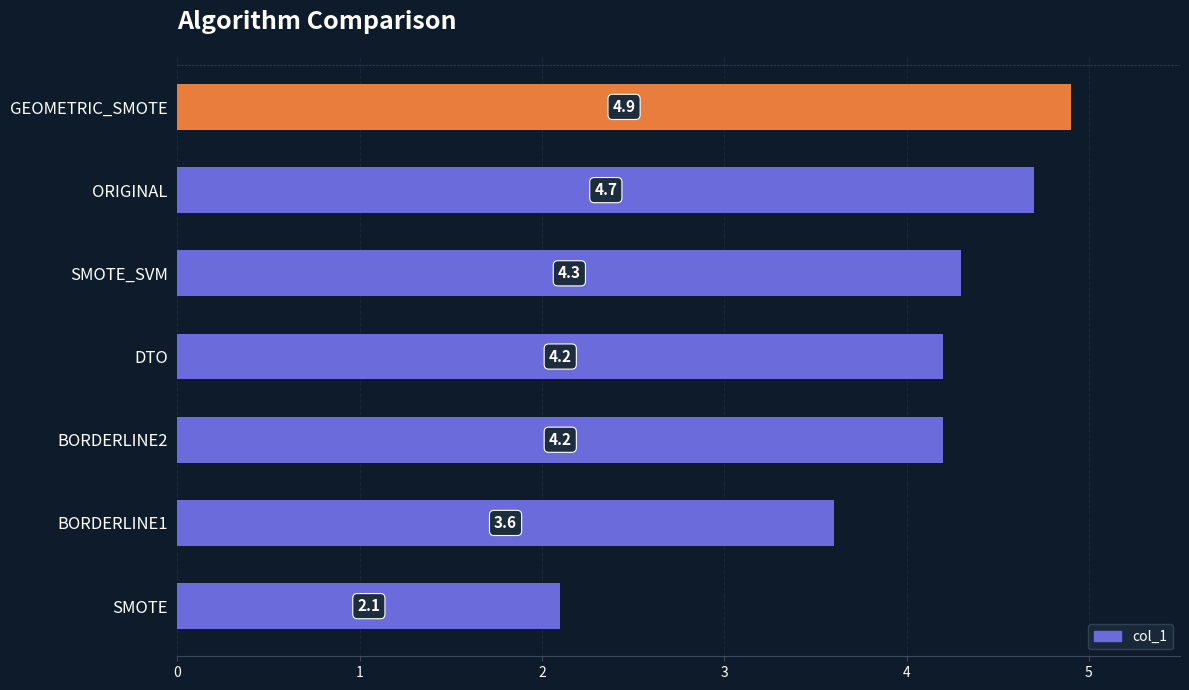

What is the sum of all values?

28.0